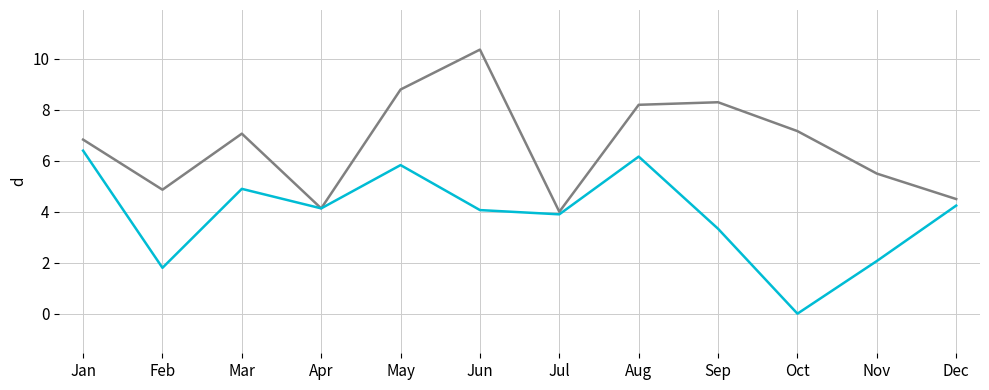

How many lines are shown in the chart?

2